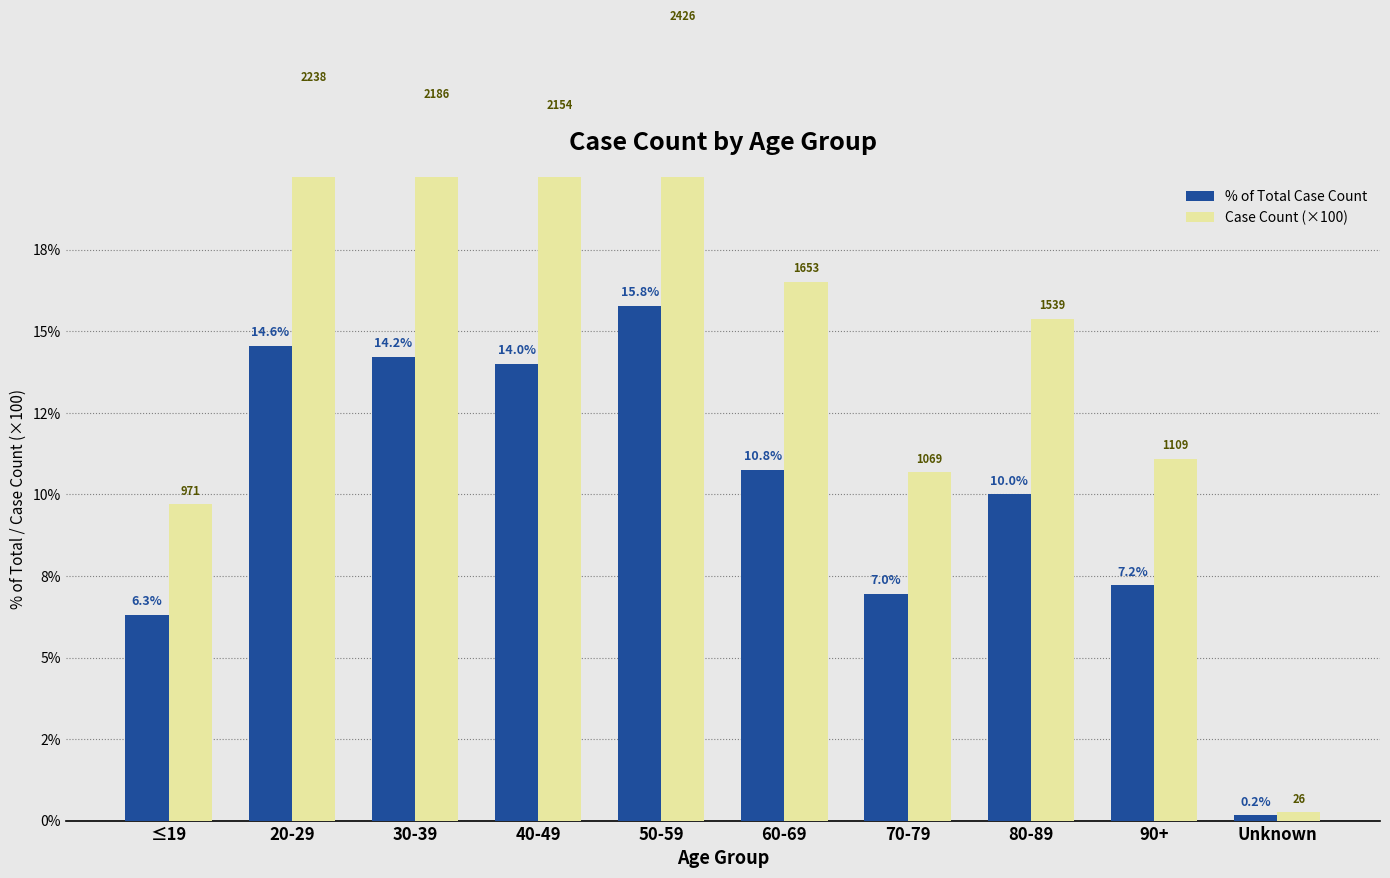

At how many categories does at least one series exceed 17?

4